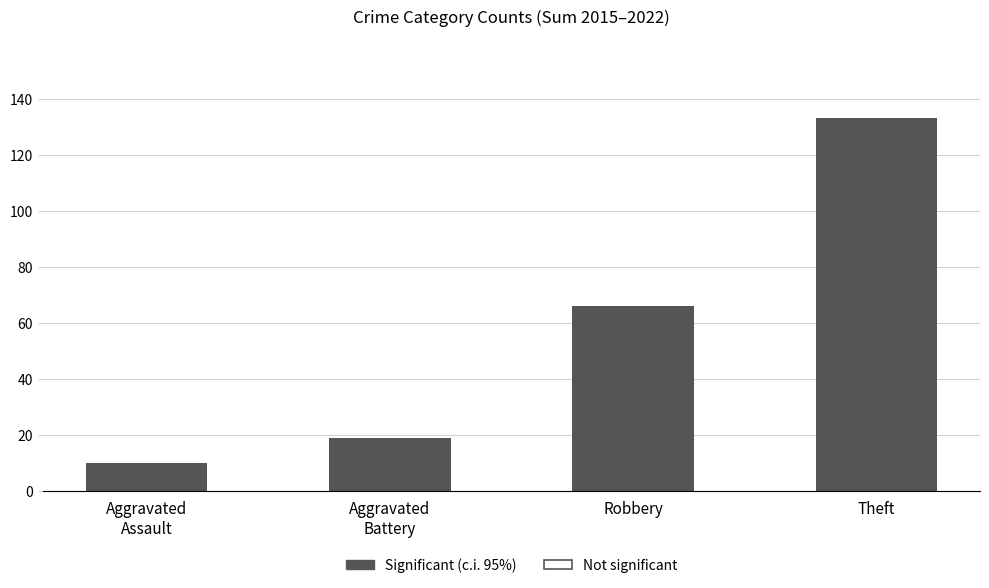

Approximately how many times larger is the value at Robbery compared to Aggravated
Assault?

6.6